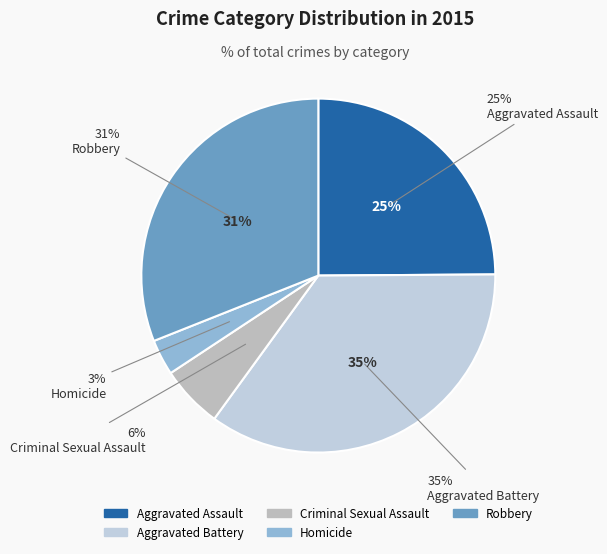

How many segments does this pie chart have?

5